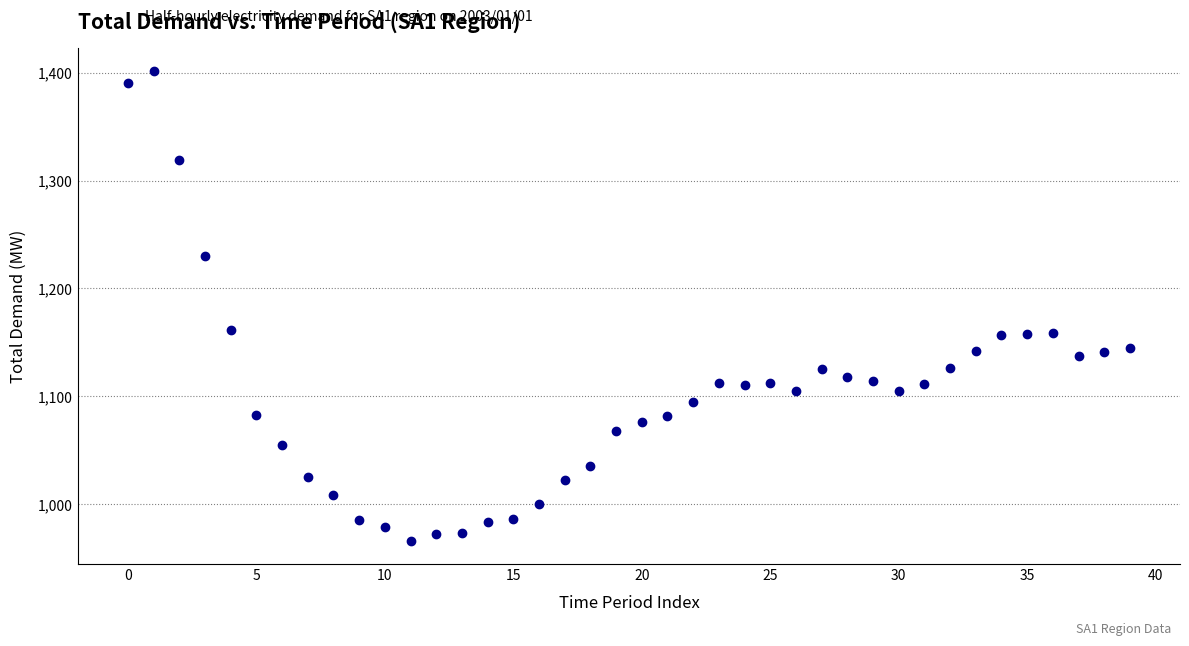

What is the range of Y values (max minus min)?

434.6